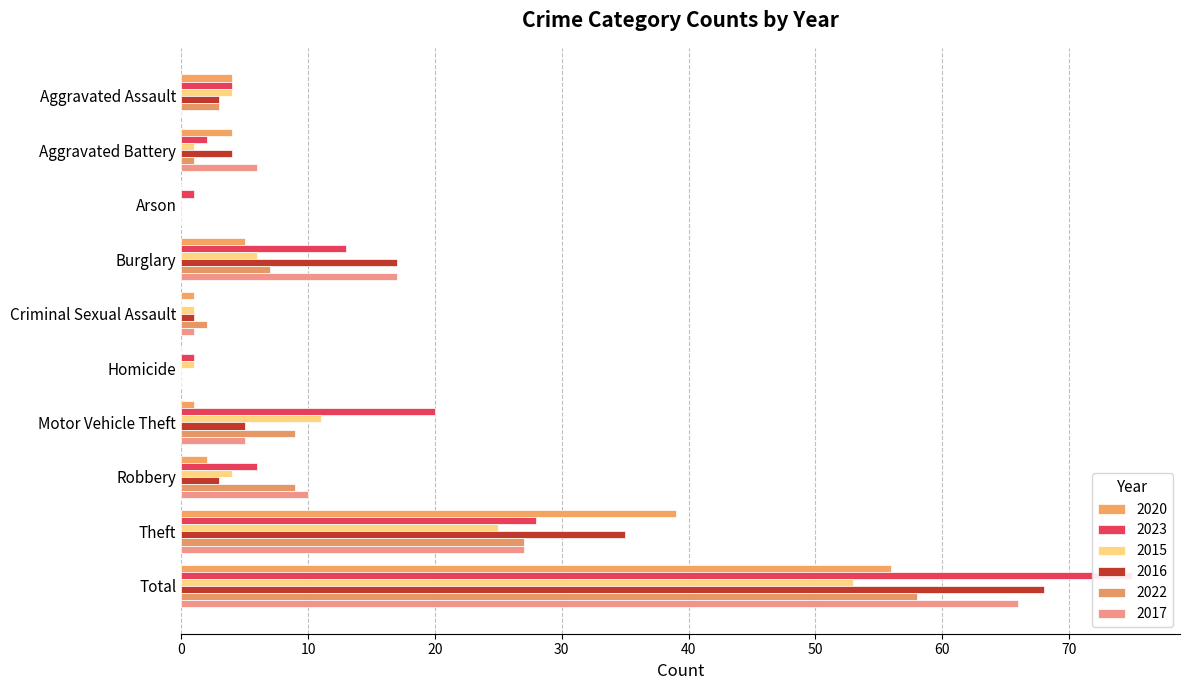

Reading left to right, transcribe all the data shown in this chart.

2020: Aggravated Assault=4	Aggravated Battery=4	Arson=0	Burglary=5	Criminal Sexual Assault=1	Homicide=0	Motor Vehicle Theft=1	Robbery=2	Theft=39	Total=56
2023: Aggravated Assault=4	Aggravated Battery=2	Arson=1	Burglary=13	Criminal Sexual Assault=0	Homicide=1	Motor Vehicle Theft=20	Robbery=6	Theft=28	Total=75
2015: Aggravated Assault=4	Aggravated Battery=1	Arson=0	Burglary=6	Criminal Sexual Assault=1	Homicide=1	Motor Vehicle Theft=11	Robbery=4	Theft=25	Total=53
2016: Aggravated Assault=3	Aggravated Battery=4	Arson=0	Burglary=17	Criminal Sexual Assault=1	Homicide=0	Motor Vehicle Theft=5	Robbery=3	Theft=35	Total=68
2022: Aggravated Assault=3	Aggravated Battery=1	Arson=0	Burglary=7	Criminal Sexual Assault=2	Homicide=0	Motor Vehicle Theft=9	Robbery=9	Theft=27	Total=58
2017: Aggravated Assault=0	Aggravated Battery=6	Arson=0	Burglary=17	Criminal Sexual Assault=1	Homicide=0	Motor Vehicle Theft=5	Robbery=10	Theft=27	Total=66